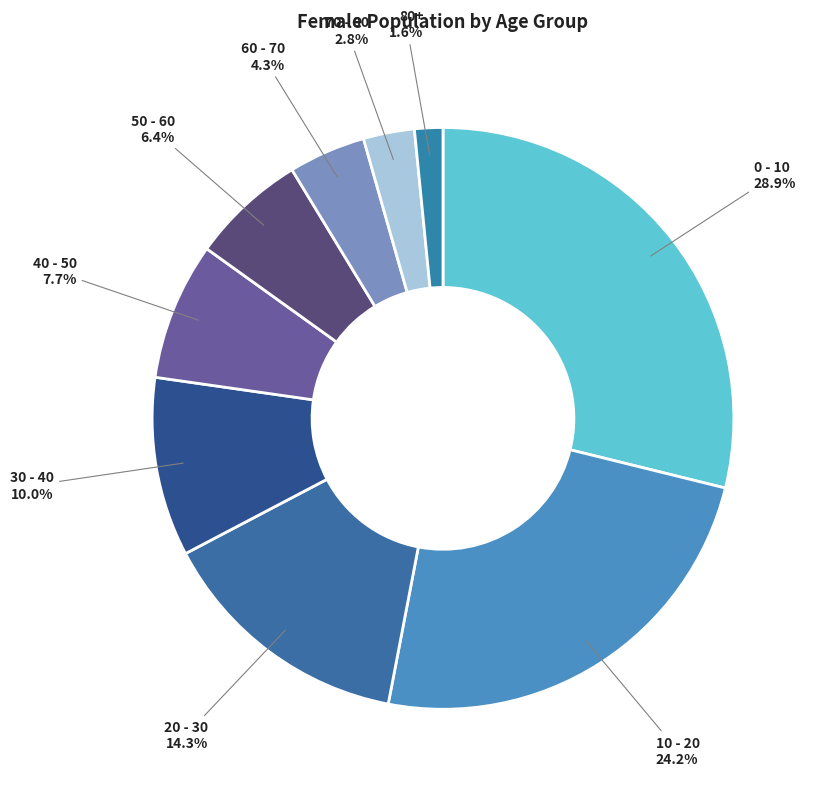

What portion of the pie excludes 40 - 50?

92.3%